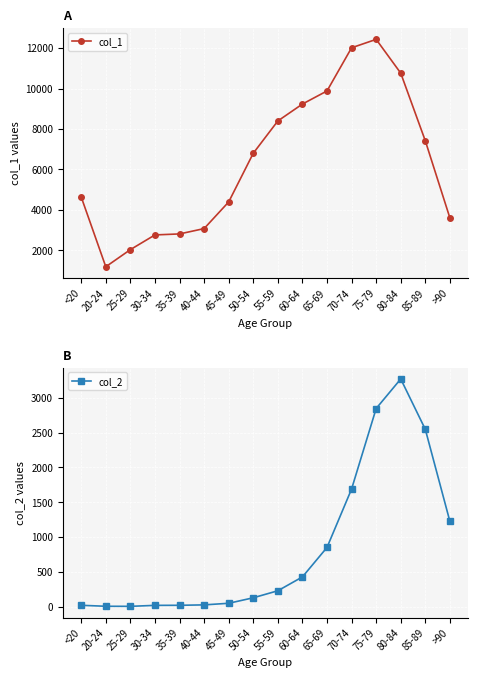

How many data points in col_1 are above 6803?

7